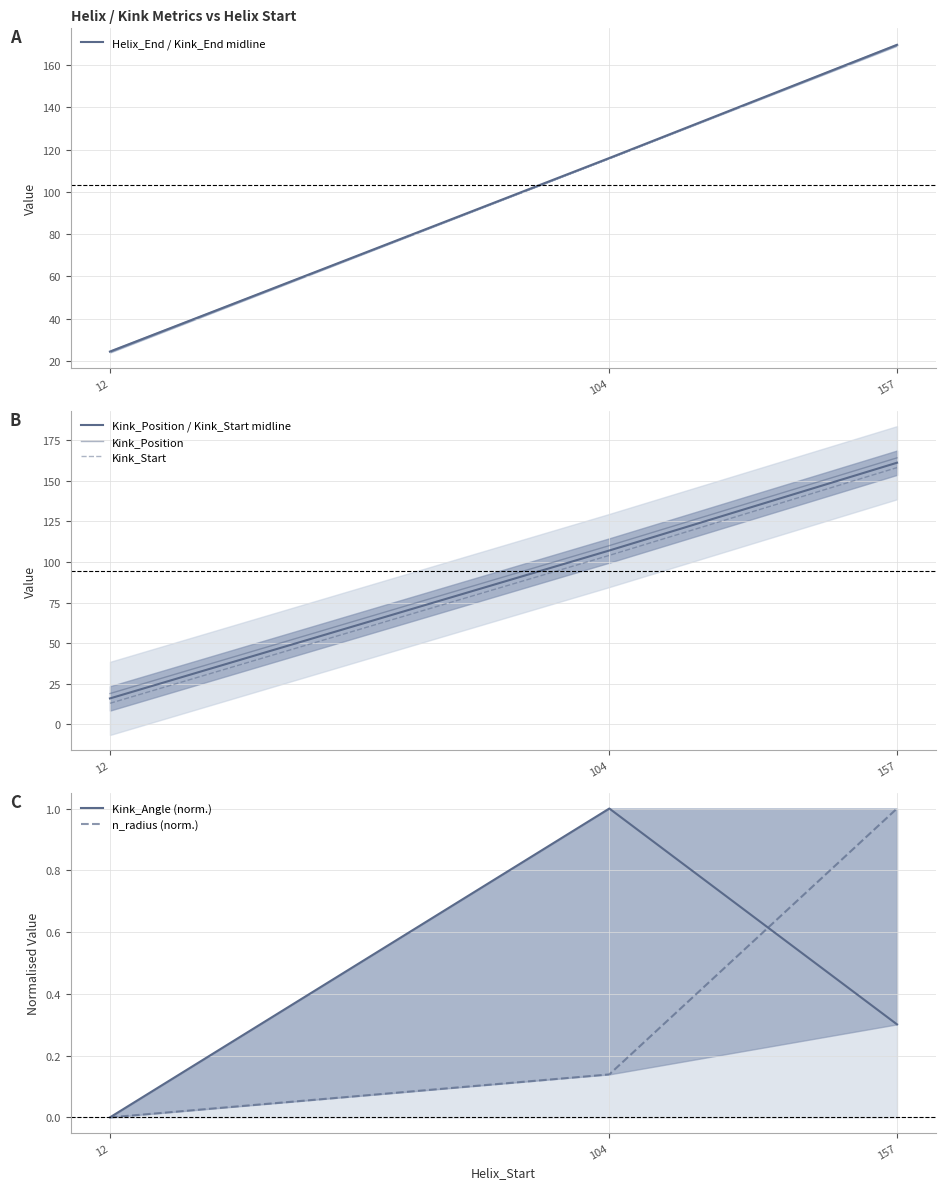

At 12, list the series in order from smallest to largest.

Kink_Angle (norm.), n_radius (norm.), Kink_Start, Kink_Position / Kink_Start midline, Kink_Position, Helix_End / Kink_End midline